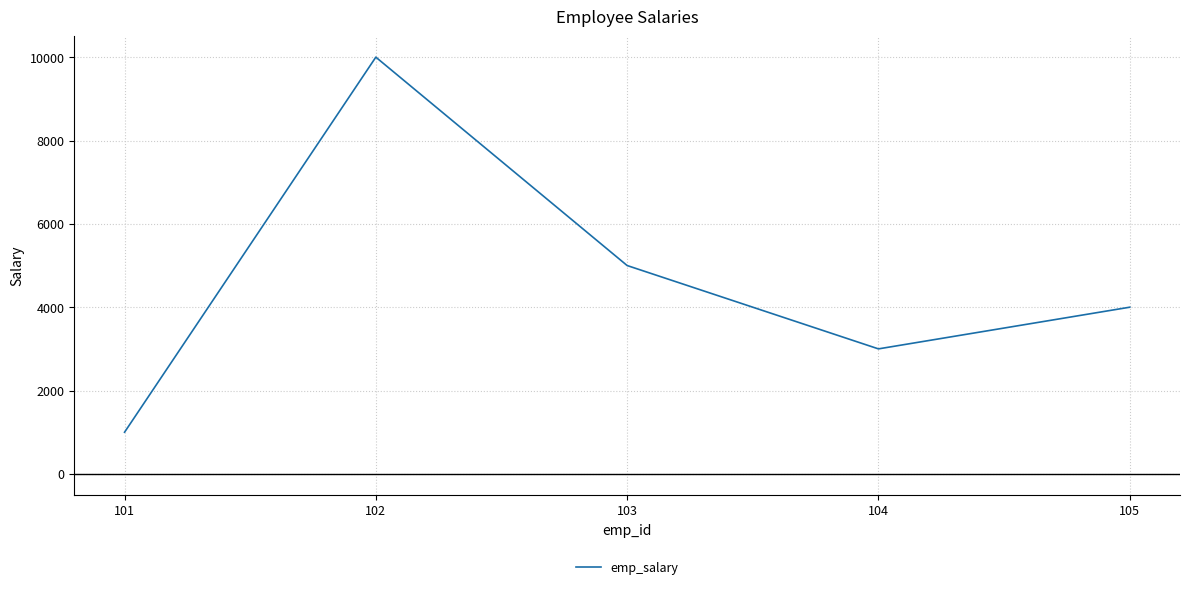

Count the values in the range 3000 to 5000.

3